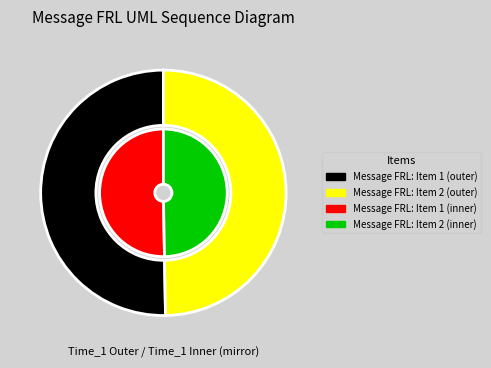

Which category has the smallest portion of the pie?

Message FRL: Item 2